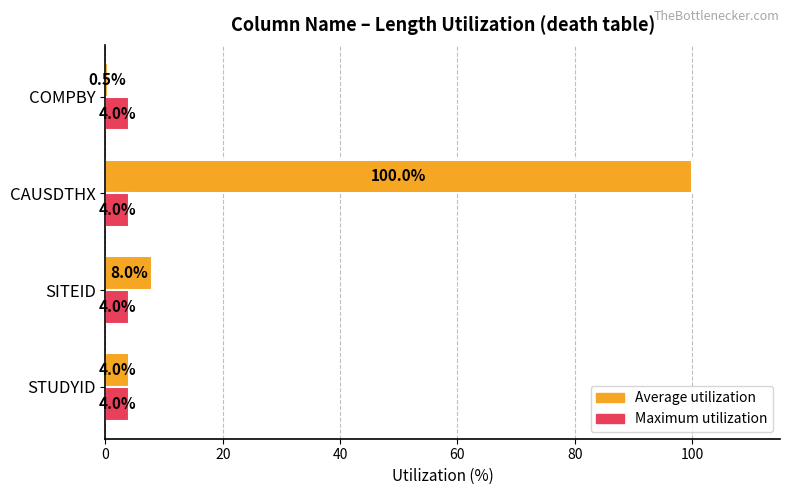

What is the spread (max minus min) of values at COMPBY?

3.5